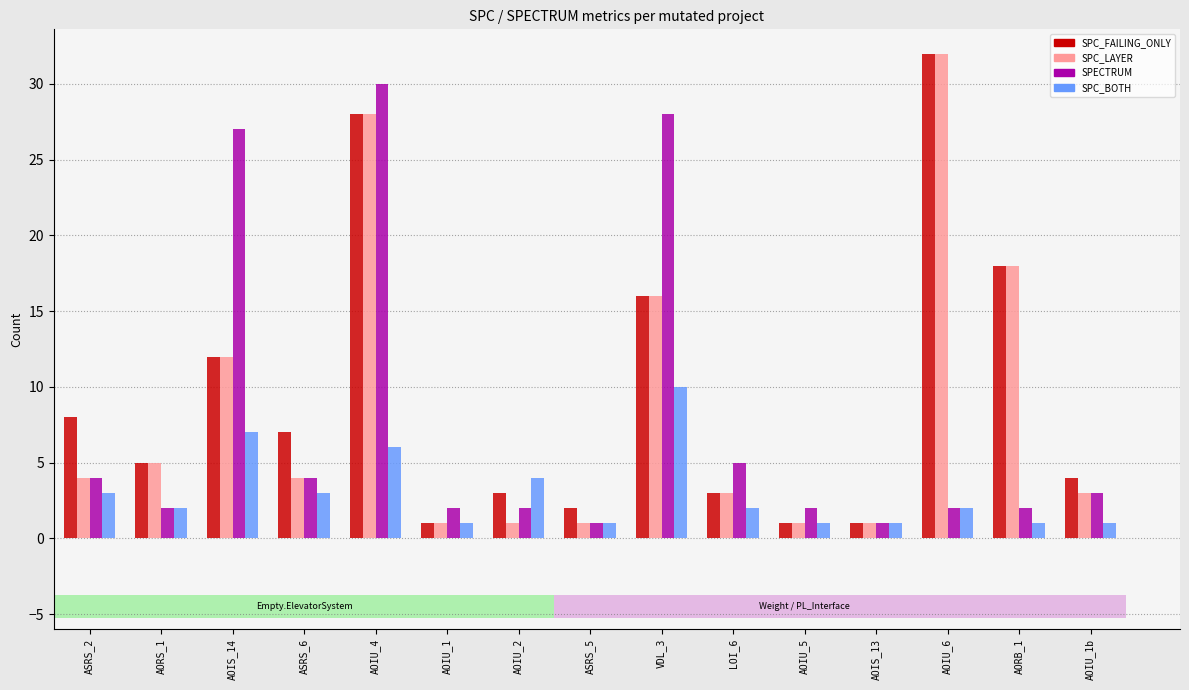

Where does the SPC_BOTH series first go above 2?

ASRS_2